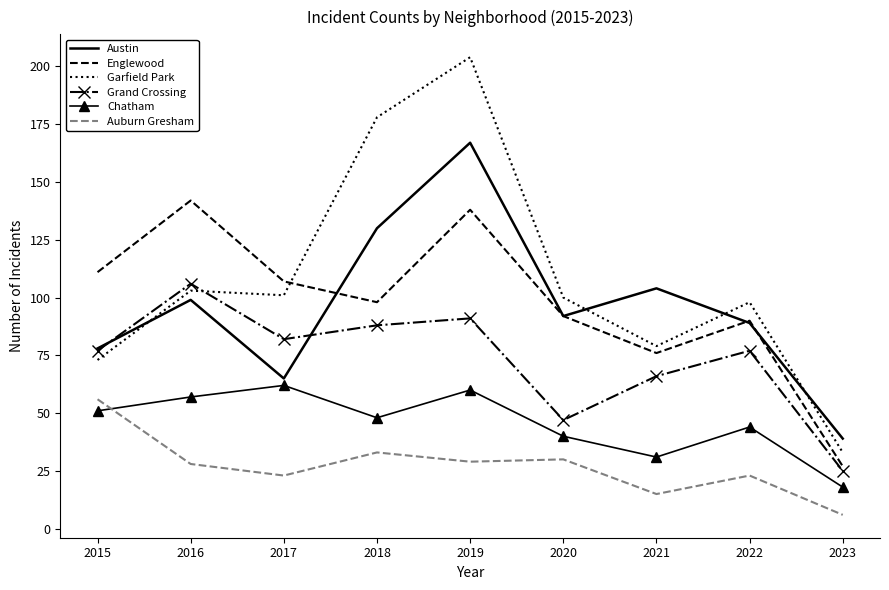

The value of Austin at 2017 is 28. True or false?

False